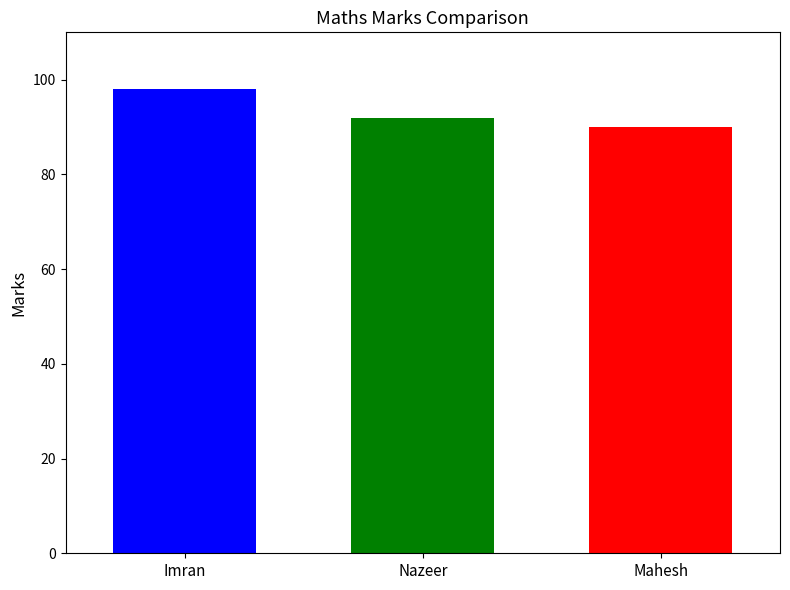

What is the difference between the highest and lowest values at Nazeer?

8